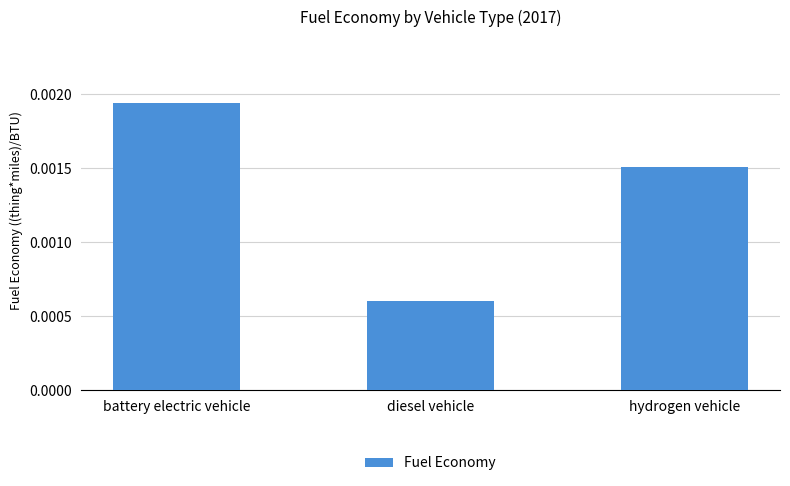

Between hydrogen vehicle and diesel vehicle, which is larger?

hydrogen vehicle